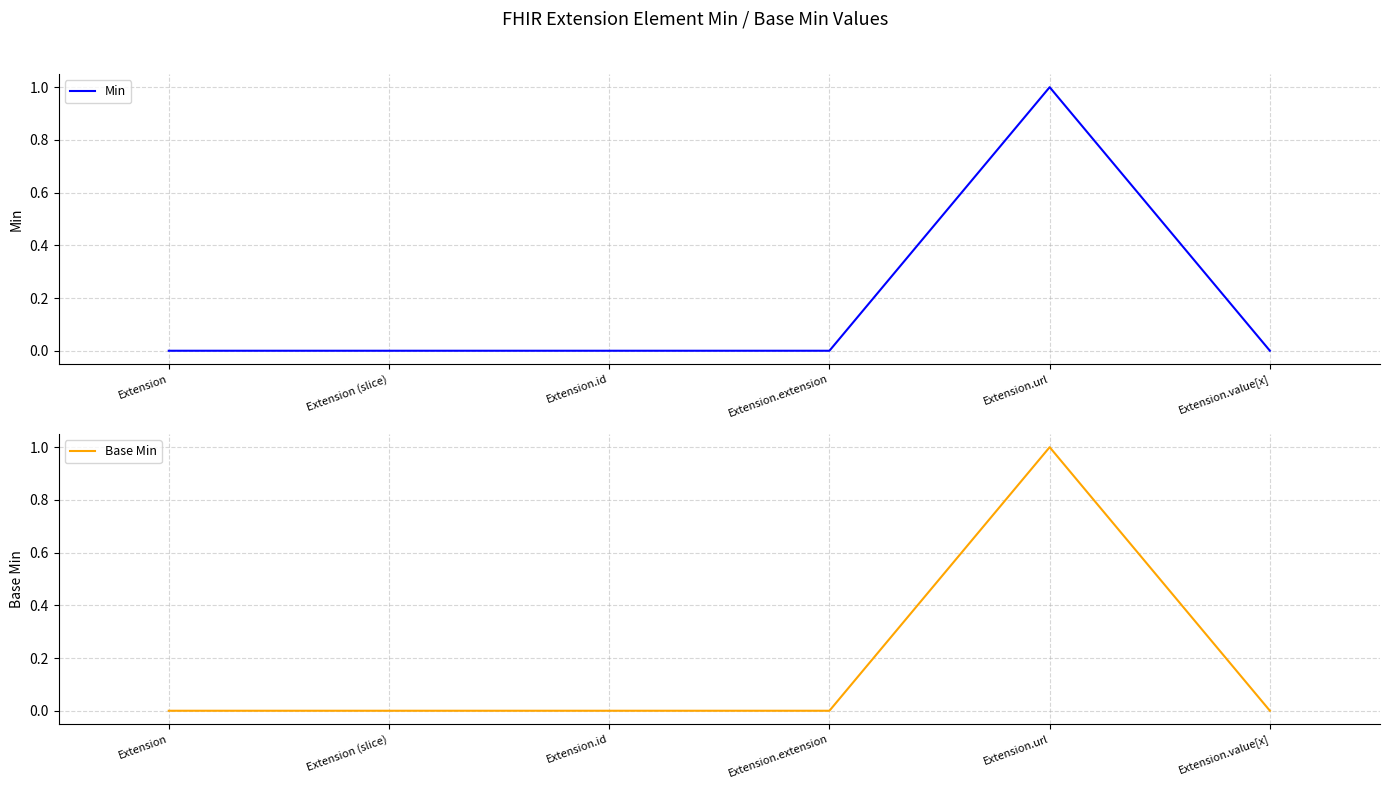

Reading left to right, transcribe all the data shown in this chart.

Min: Extension=0	Extension (slice)=0	Extension.id=0	Extension.extension=0	Extension.url=1	Extension.value[x]=0
Base Min: Extension=0	Extension (slice)=0	Extension.id=0	Extension.extension=0	Extension.url=1	Extension.value[x]=0